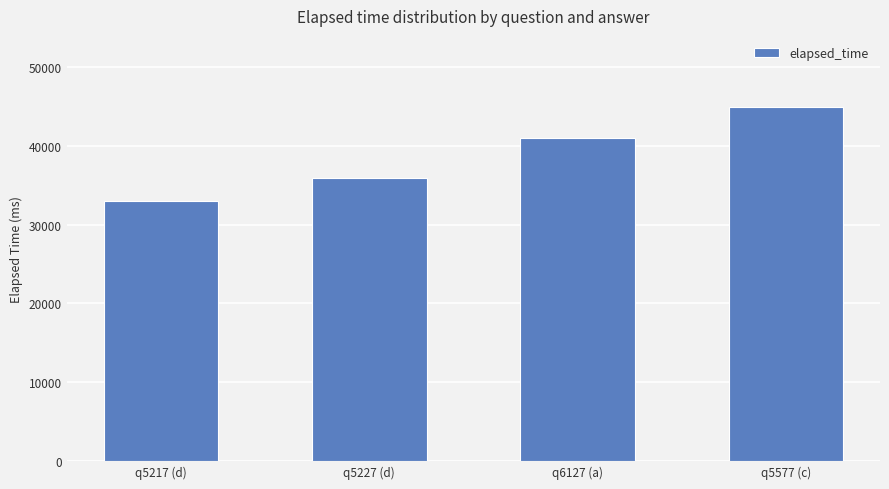

Does the chart contain any negative values?

No